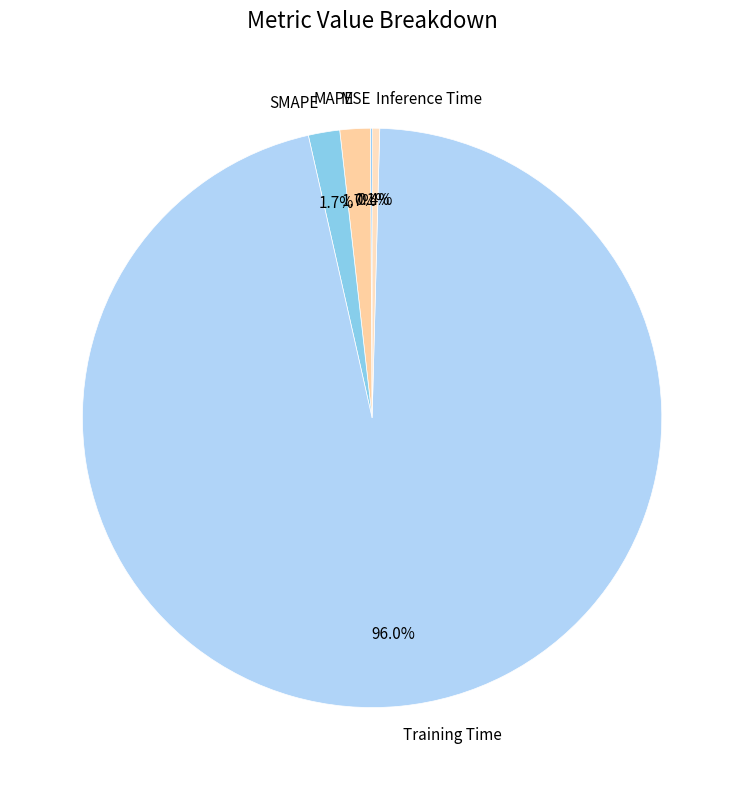

The Inference Time slice represents 12% of the pie. True or false?

False